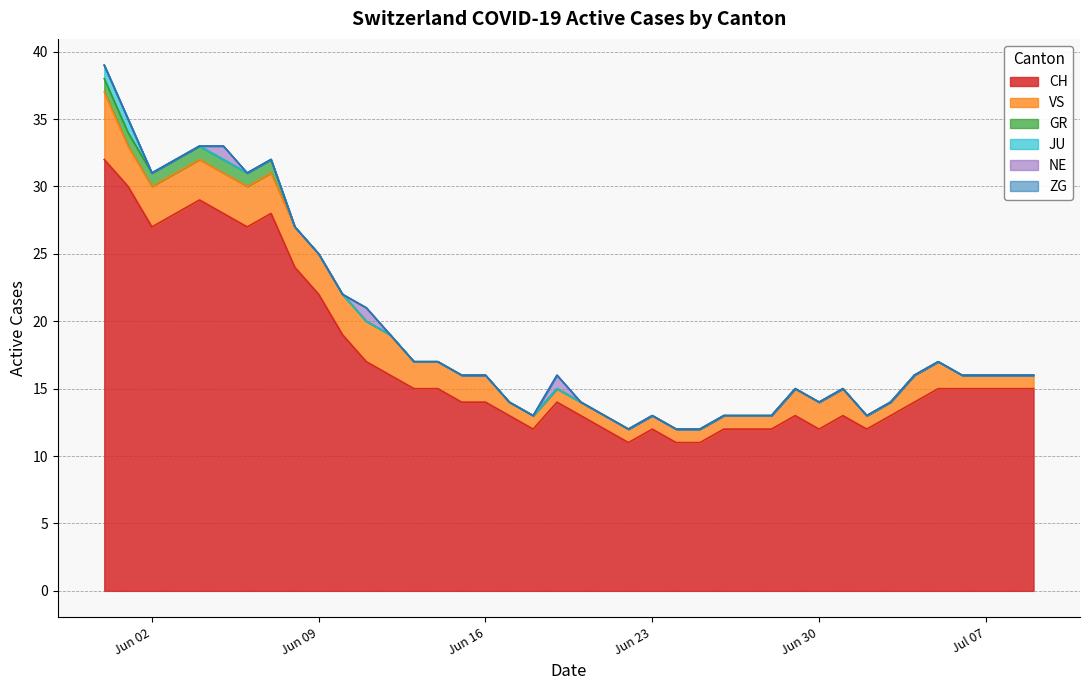

Does the chart display data point markers on the line(s)?

No